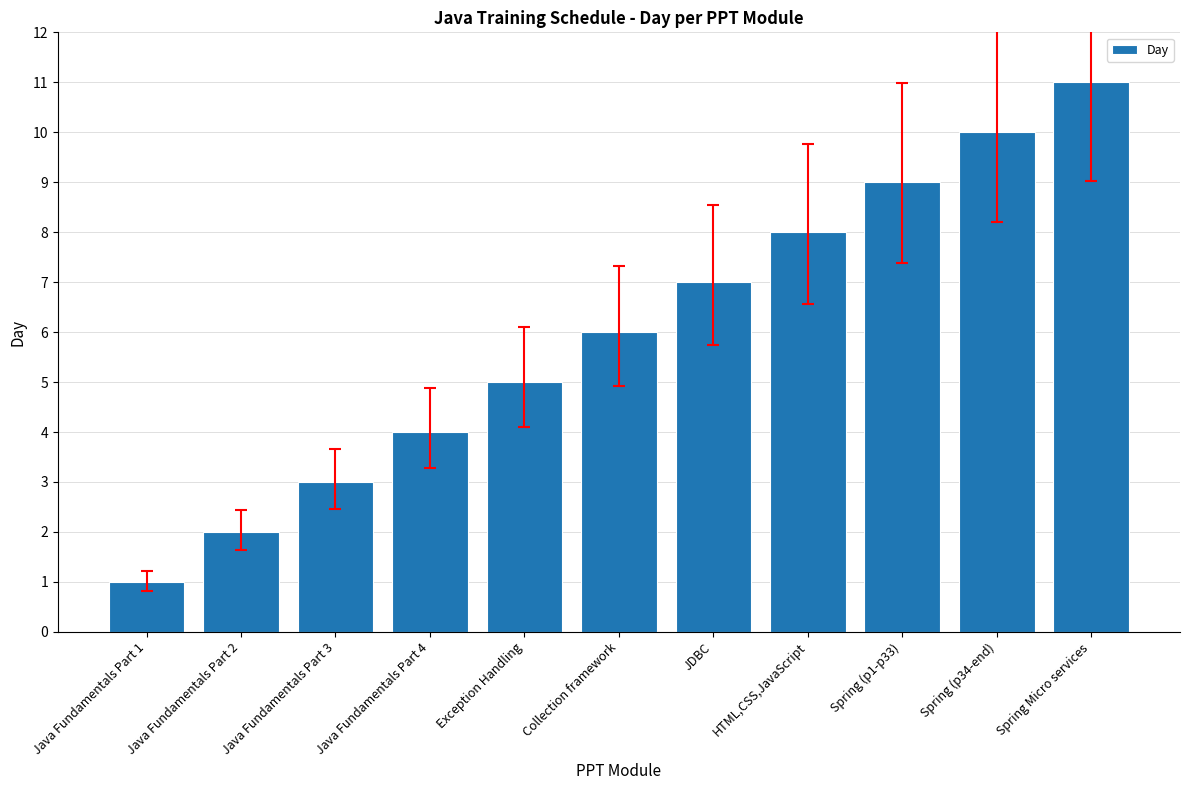

What is the difference between the values at HTML,CSS,JavaScript and Exception Handling?

3